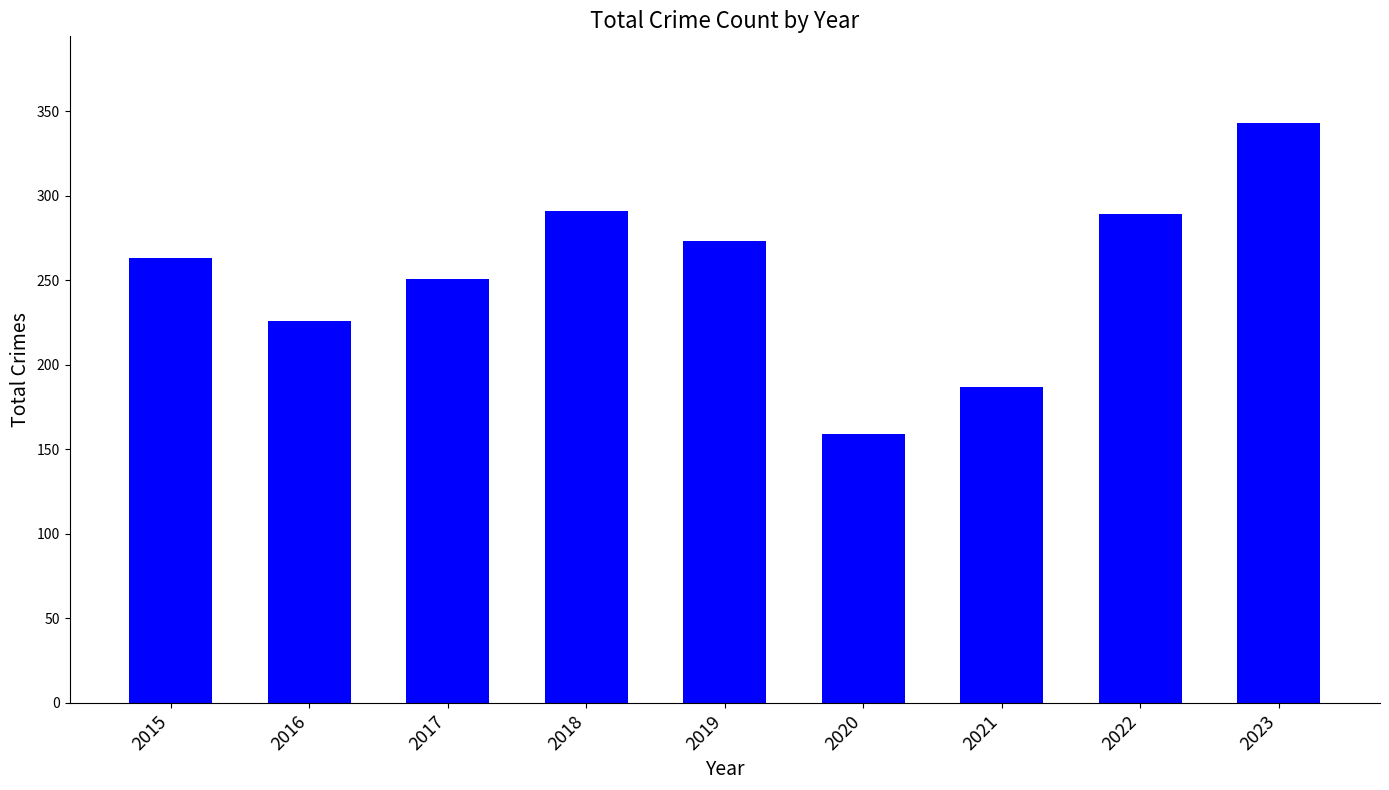

What value does the data have at 2016, to the nearest 10?

230